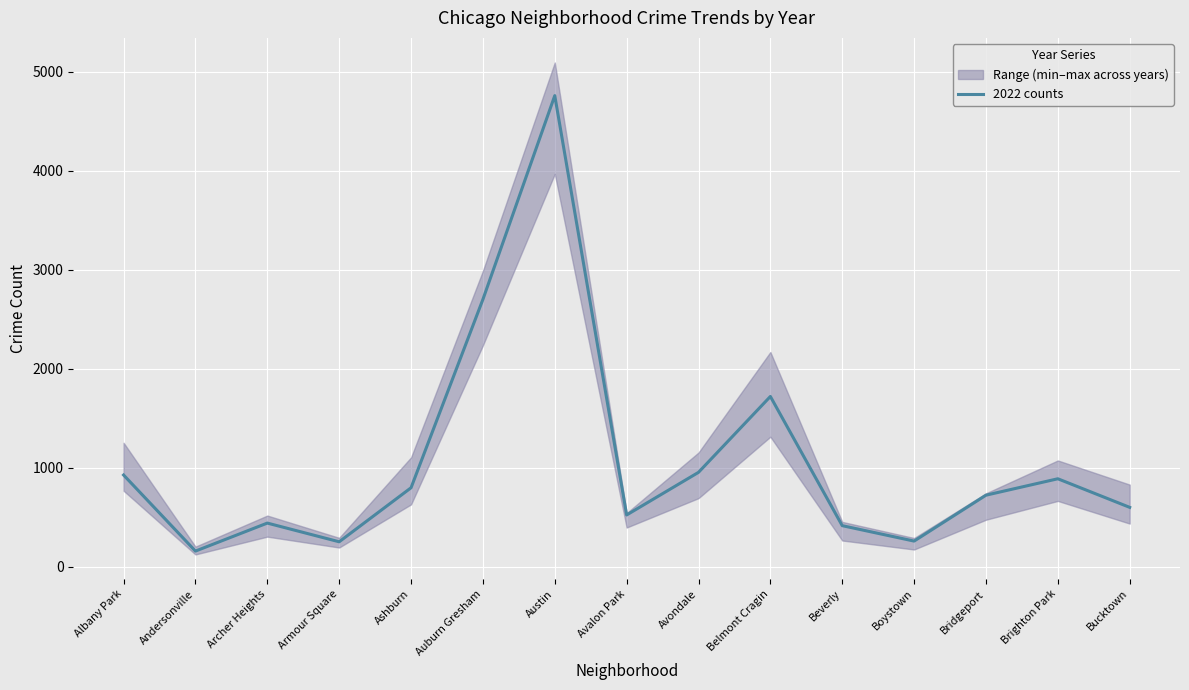

How many lines are shown in the chart?

1